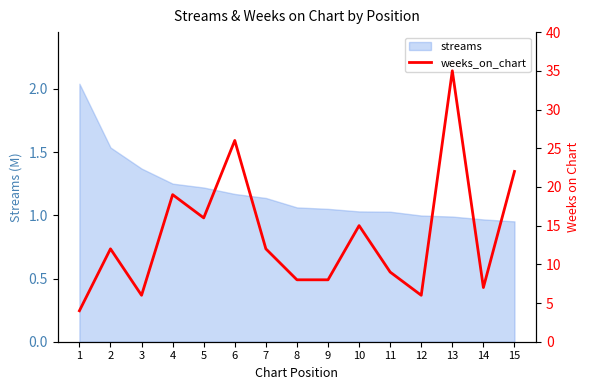

Reading right to left, list all the values displayed in this chart.

15=22	14=7	13=35	12=6	11=9	10=15	9=8	8=8	7=12	6=26	5=16	4=19	3=6	2=12	1=4